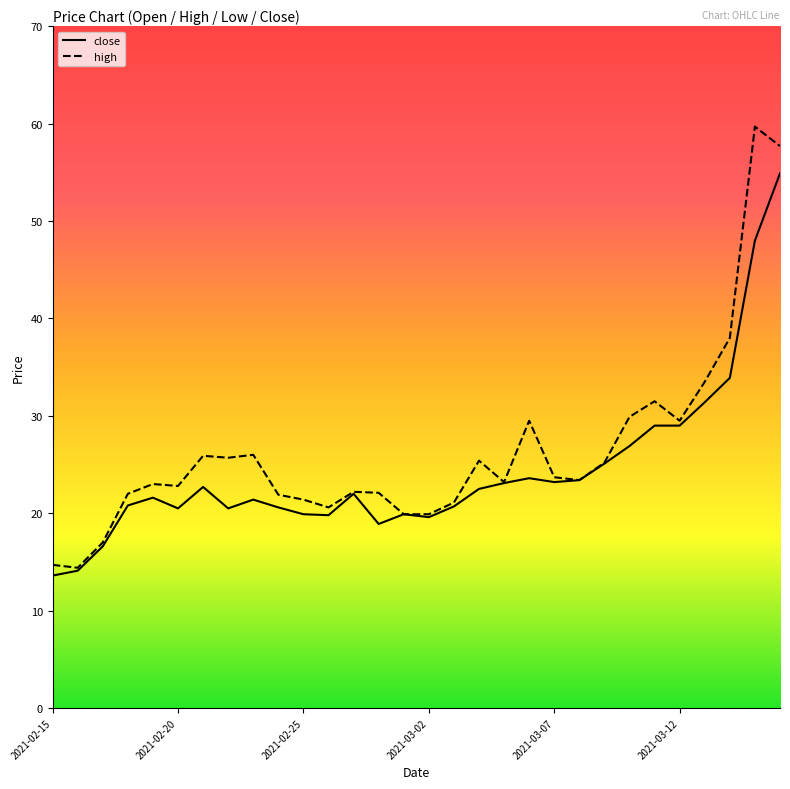

What is the minimum value shown in the chart?

13.6